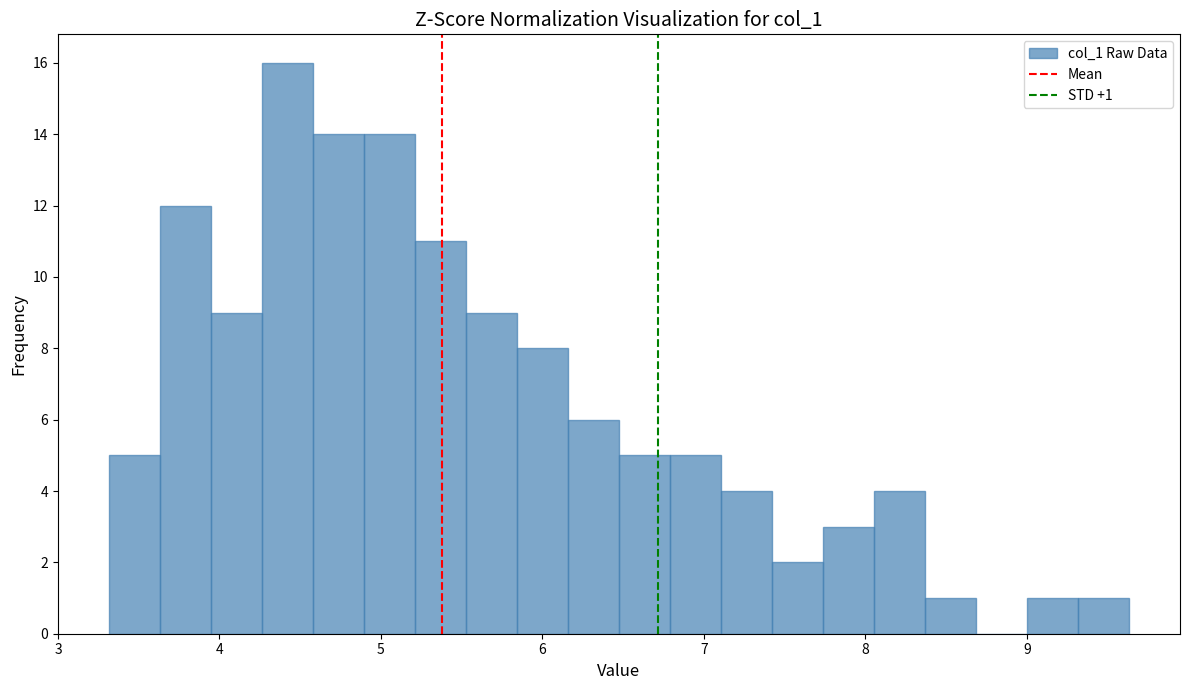

Read against the x-axis, roughly where is the centre of the tallest bar?

4.4